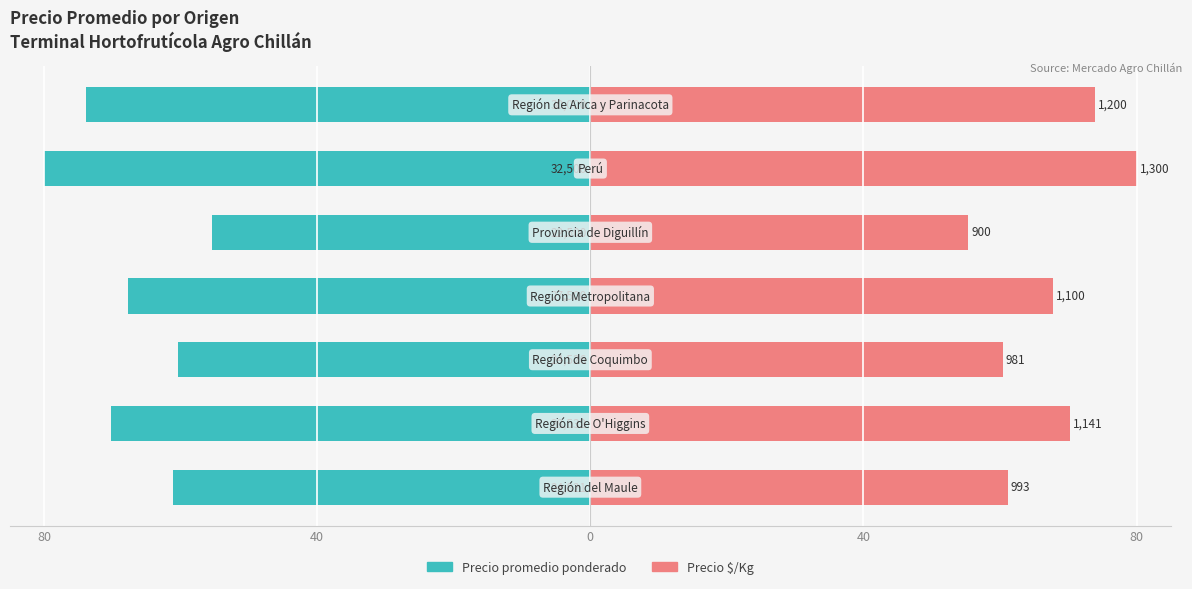

Which series has the largest range (max minus min)?

Precio promedio ponderado